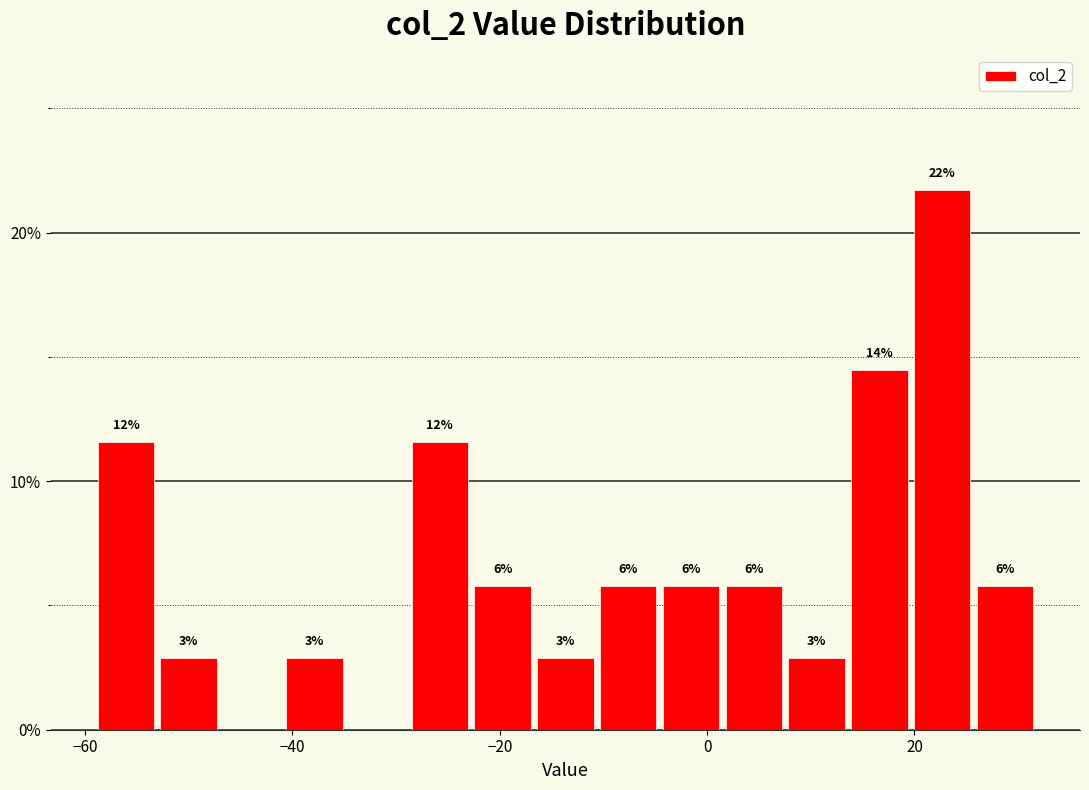

Around what value on the x-axis is the tallest bar? Give the approximate position of its centre, as read against the axis.

22